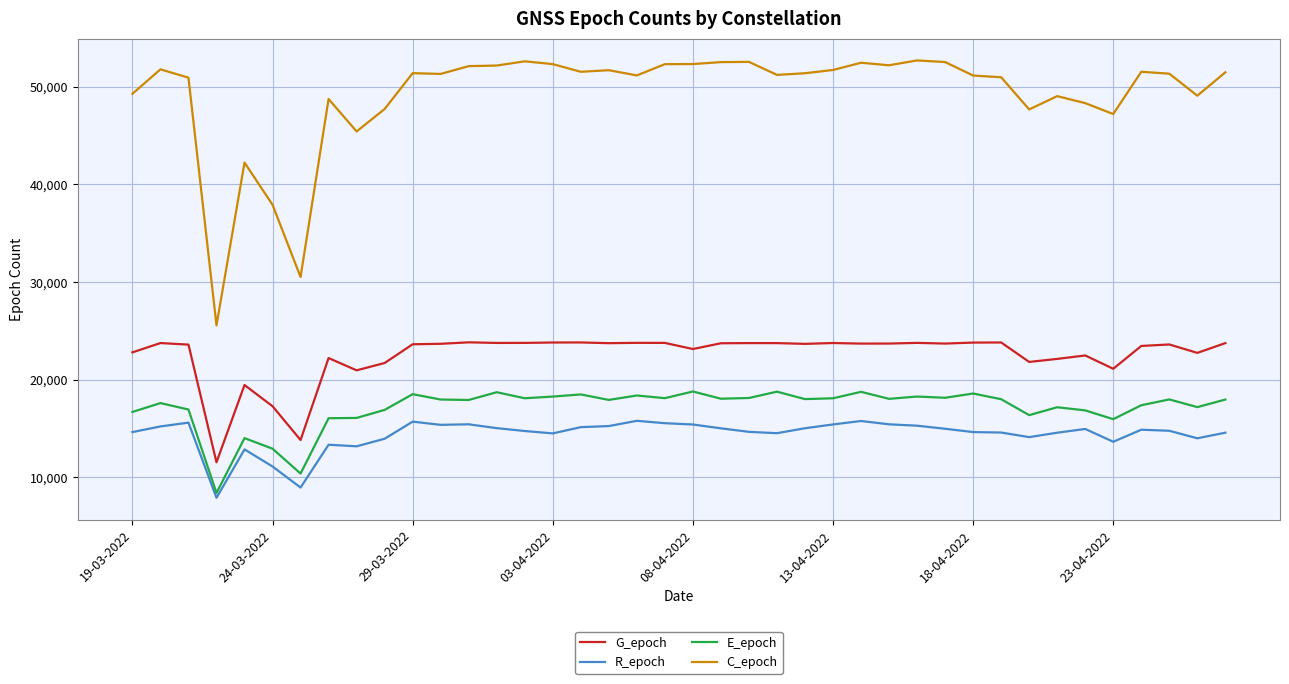

Which series has the largest total across all categories?

C_epoch